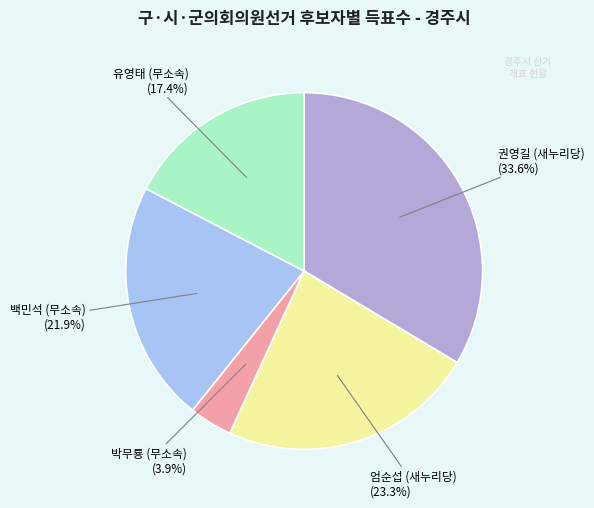

Rank the categories by value from lowest to highest.

박무룡 (무소속), 유영태 (무소속), 백민석 (무소속), 엄순섭 (새누리당), 권영길 (새누리당)